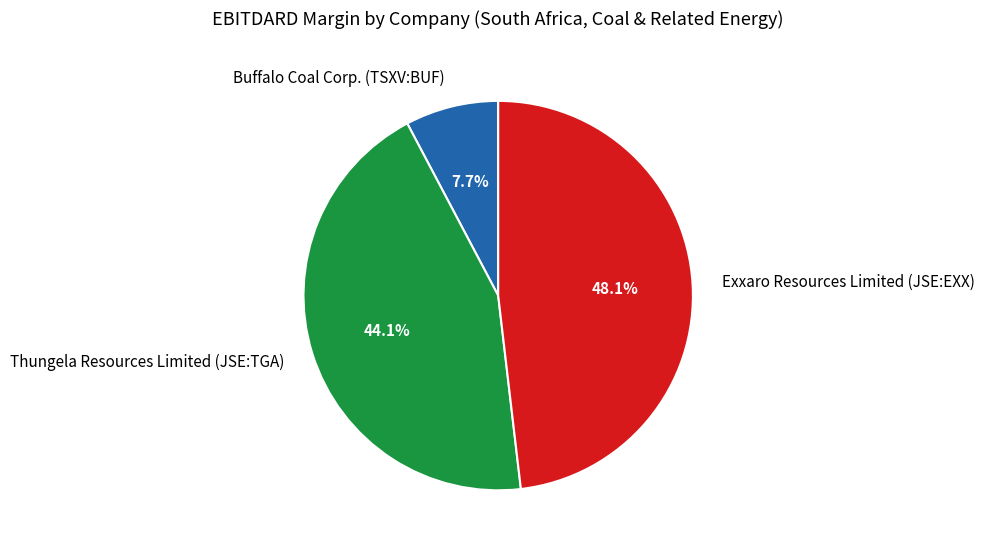

Rank the categories by value from lowest to highest.

Buffalo Coal Corp. (TSXV:BUF), Thungela Resources Limited (JSE:TGA), Exxaro Resources Limited (JSE:EXX)